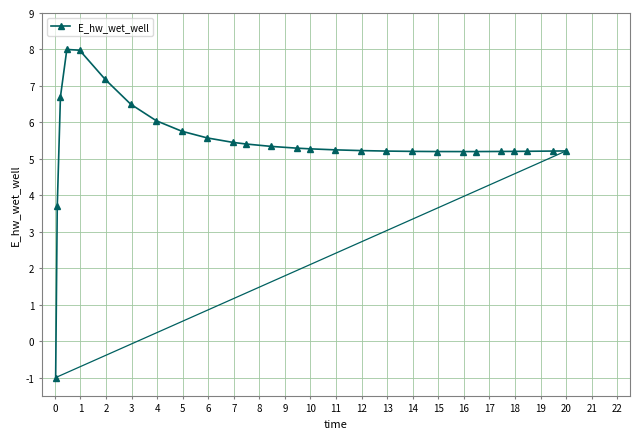

What is the maximum value shown in the chart?

8.0